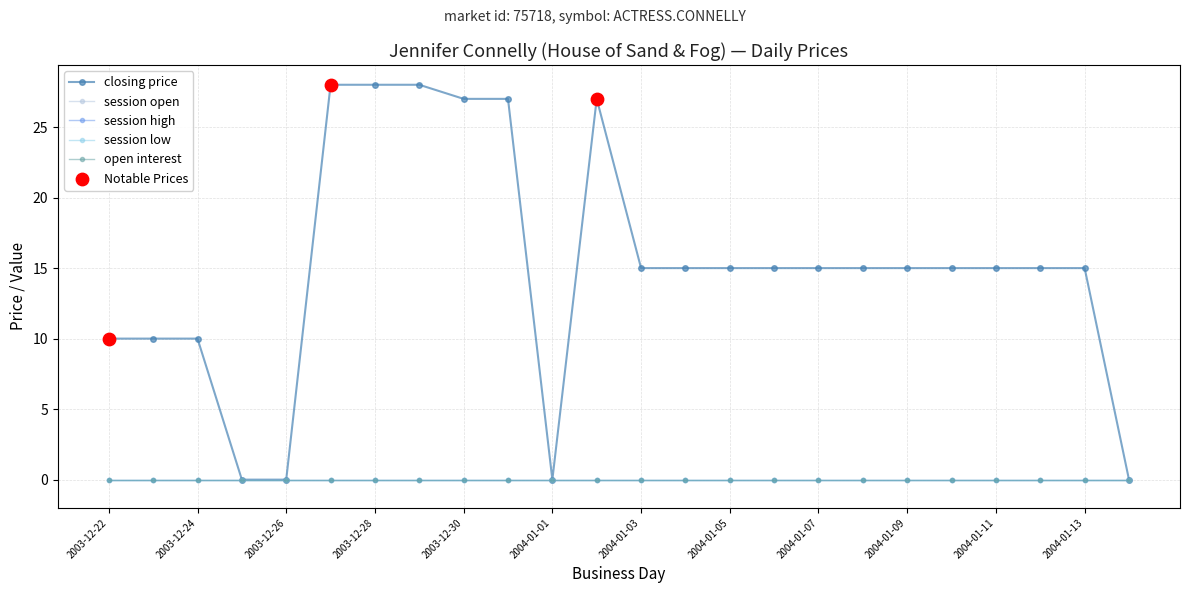

Is this an area chart (filled region under the line)?

No